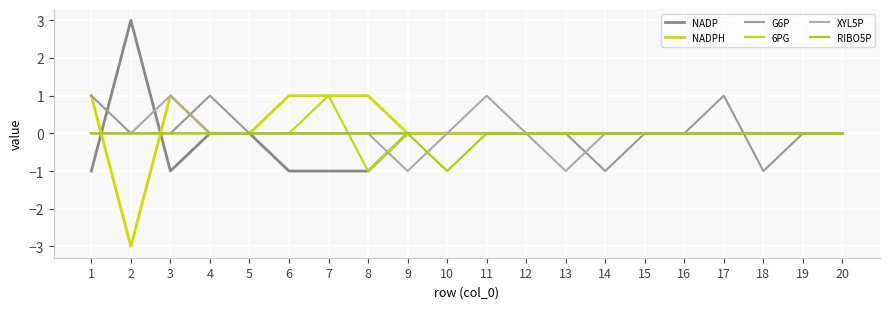

Which series has the widest spread of values?

NADP